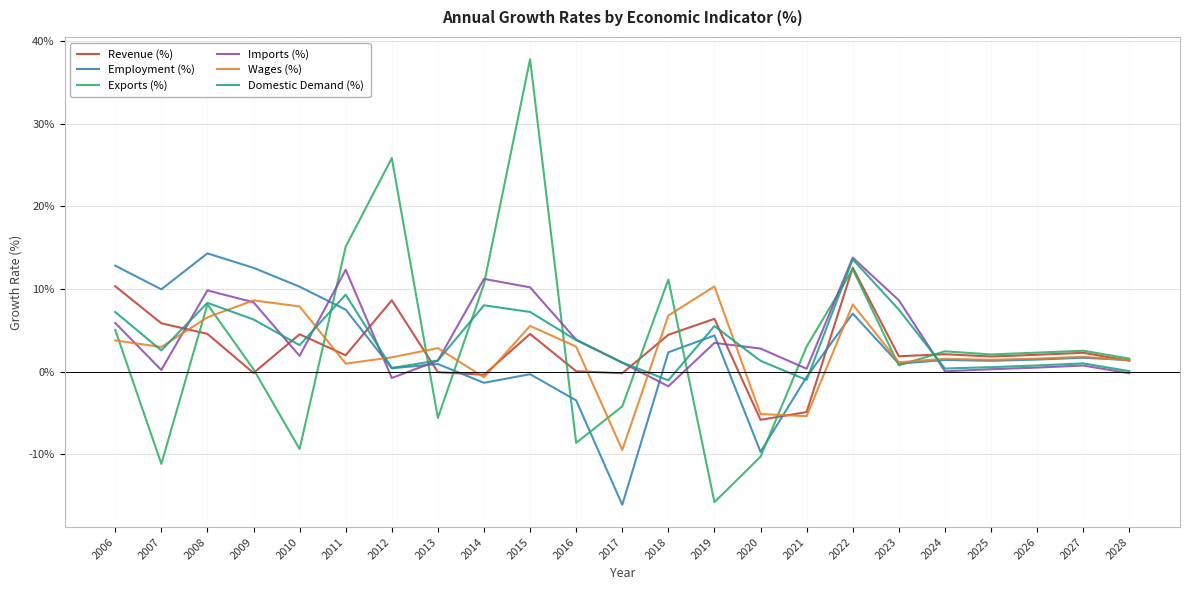

At which label does Employment (%) first exceed 1?

2006